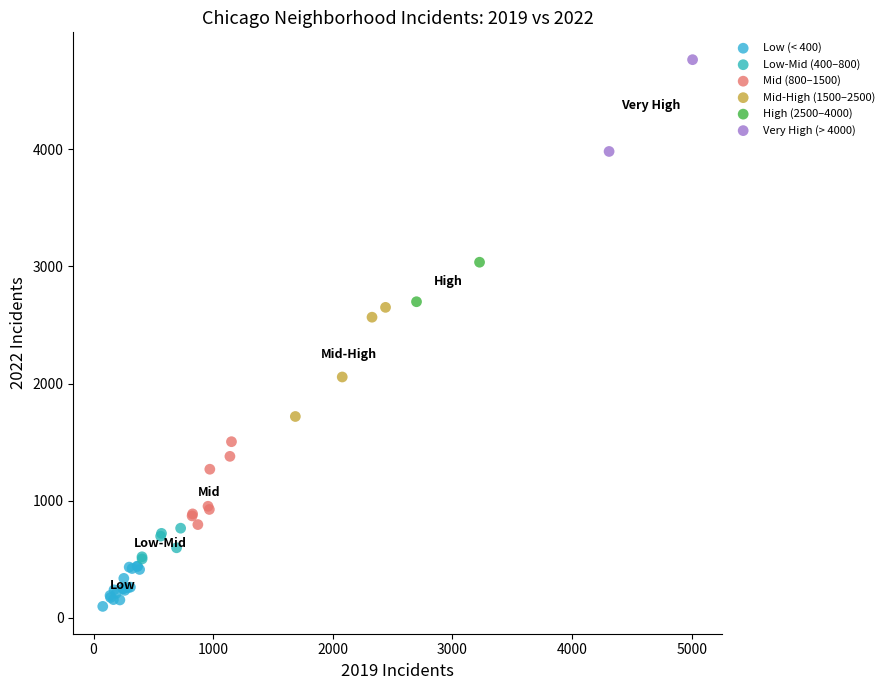

Which series contains the highest Y value?

Very High (> 4000)